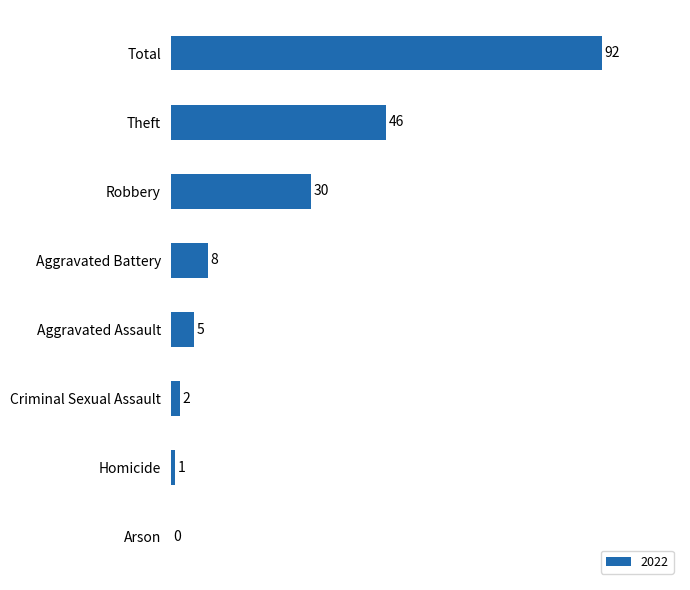

What is the sum of all values?

184